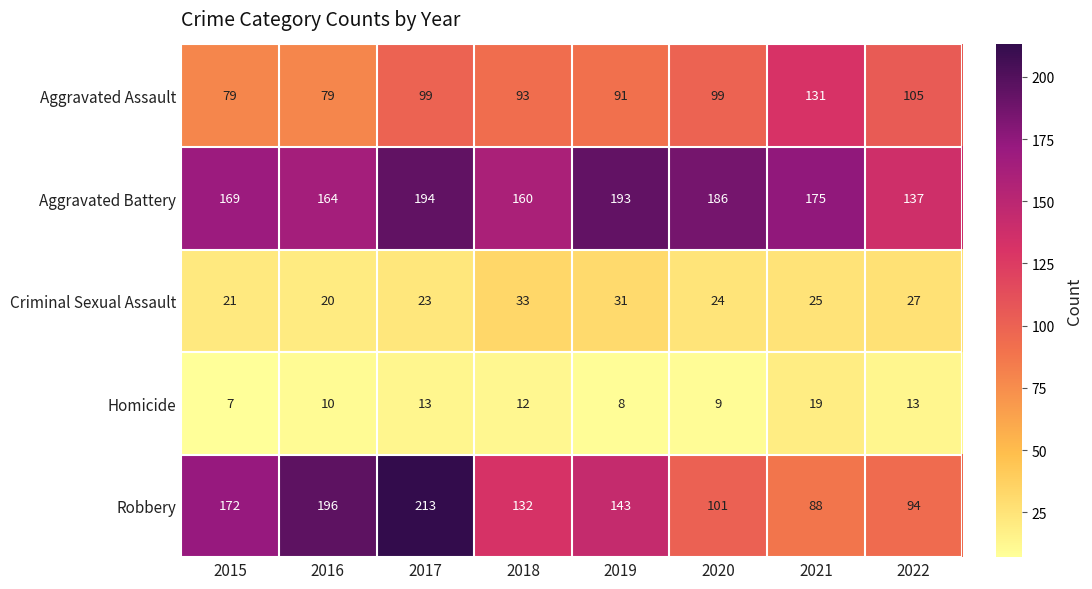

Where is Aggravated Assault nearest to the value 105?

2022